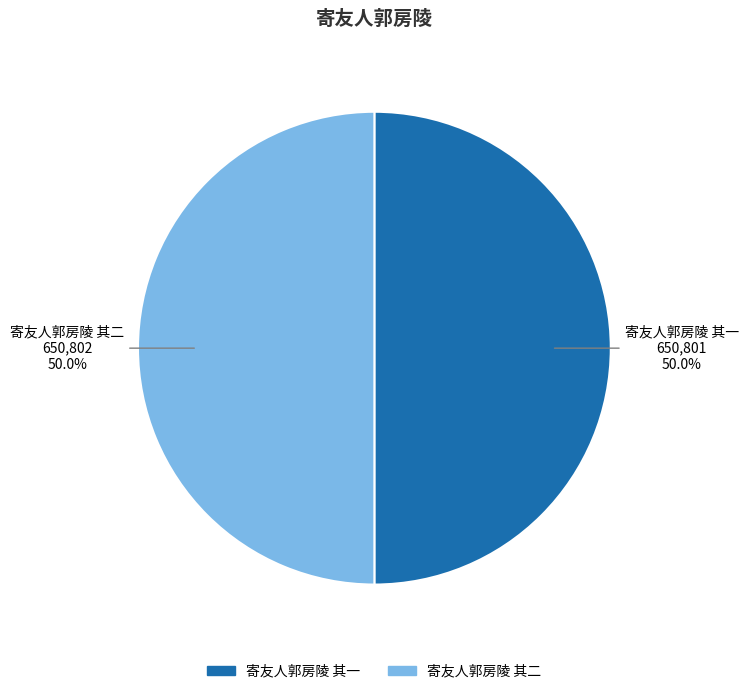

How much of the chart is everything except 寄友人郭房陵 其一?

50.0%